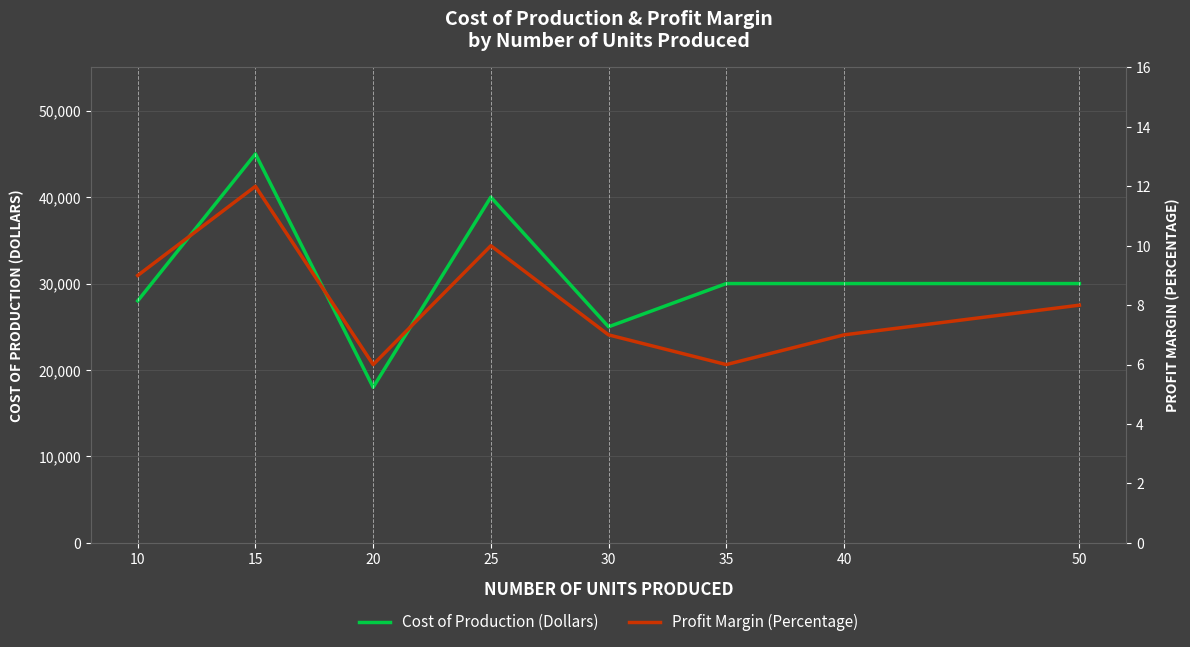

The Profit Margin (Percentage) series shows 20 at 15. True or false?

False